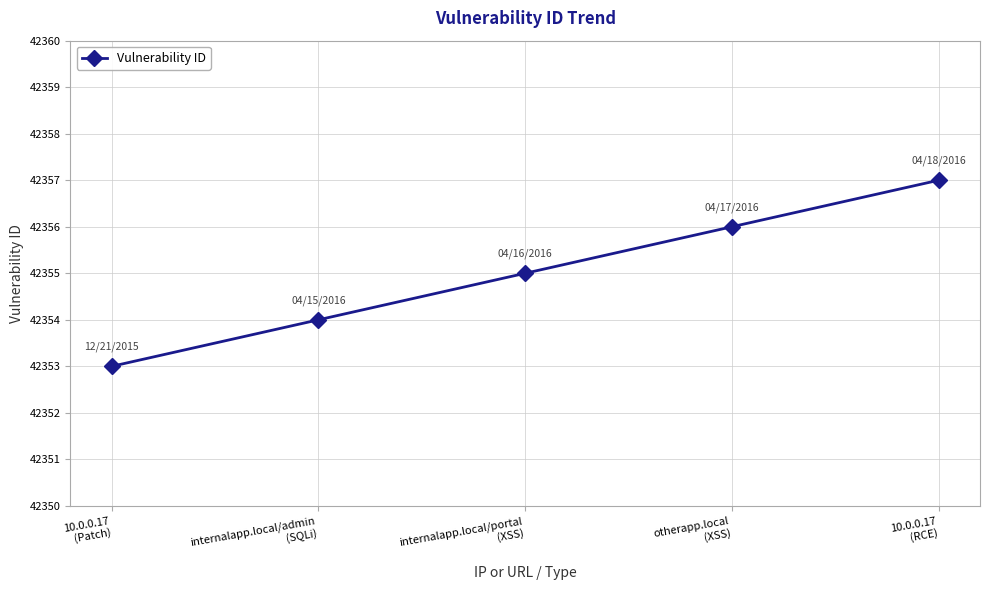

What is the difference between the maximum and minimum values?

4